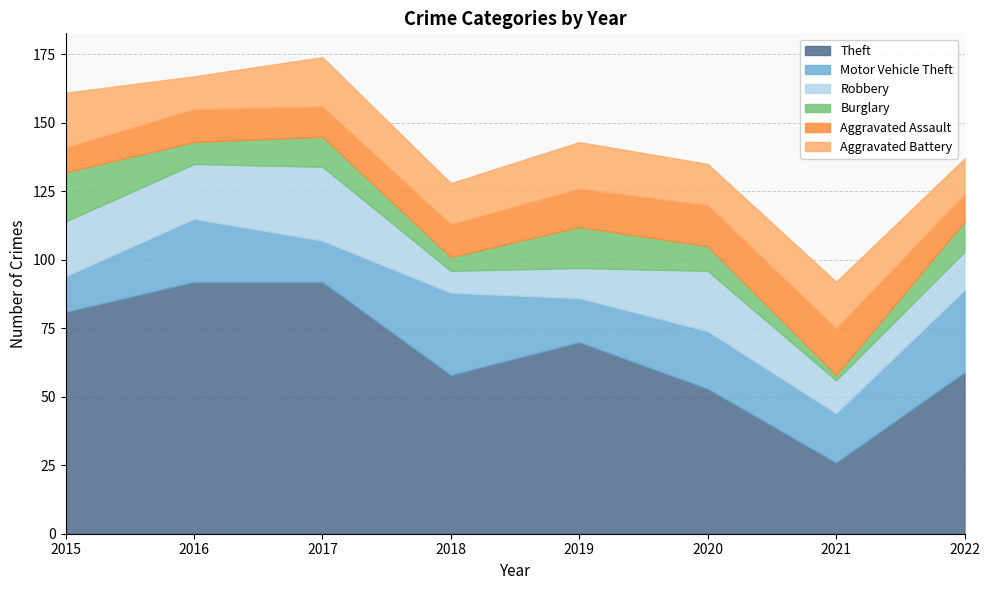

What is the value of the Robbery point at the 6th from the left?

22